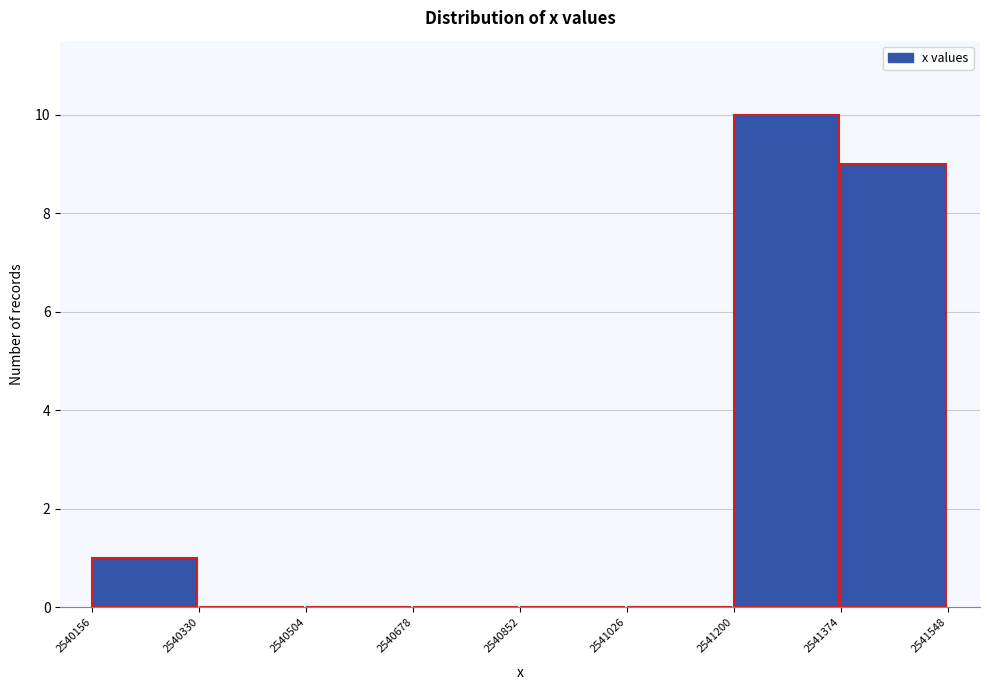

Over which range of the x-axis is the bar tallest?

2541200 to 2541374